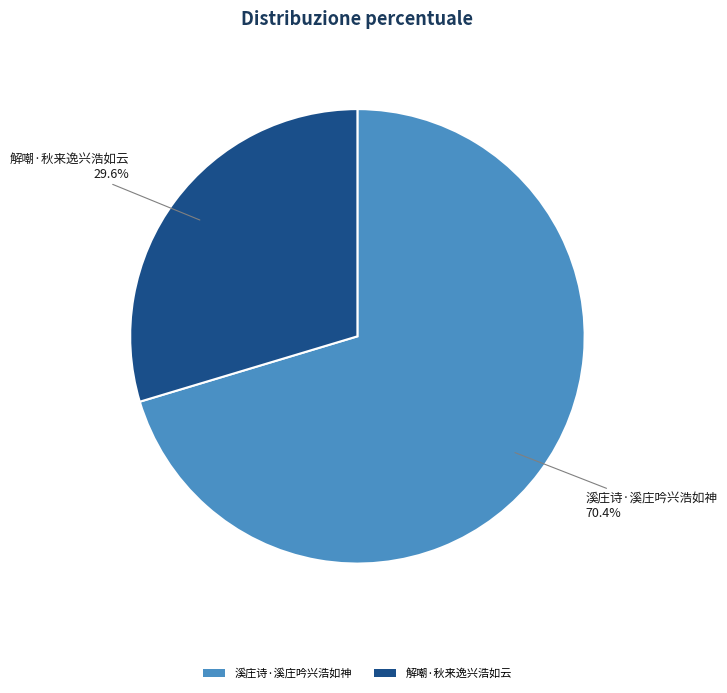

To the nearest percent, what percentage of the pie is 溪庄诗·溪庄吟兴浩如神?

70%